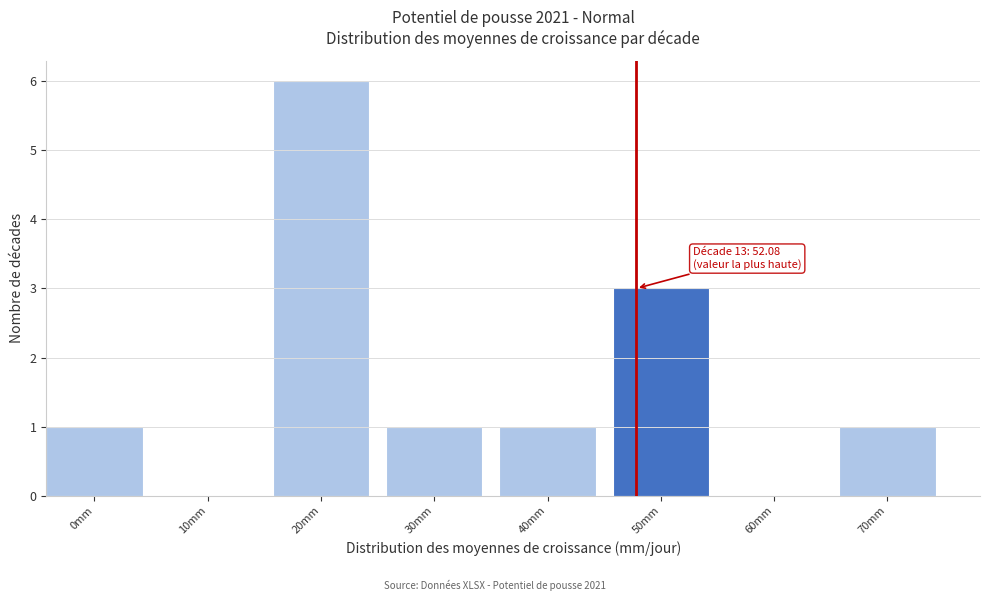

Reading left to right, transcribe all the data shown in this chart.

0mm=1	10mm=0	20mm=6	30mm=1	40mm=1	50mm=3	60mm=0	70mm=1